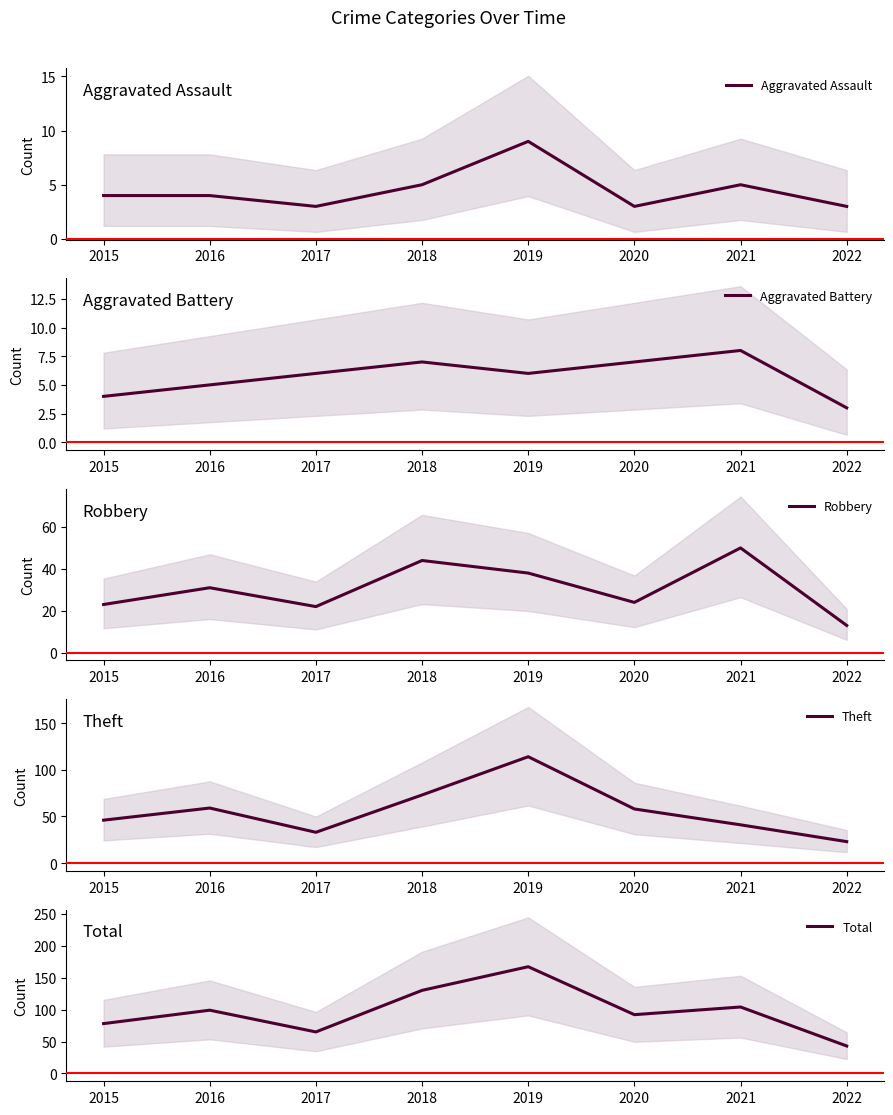

The Total series shows 78 at 2015. True or false?

True